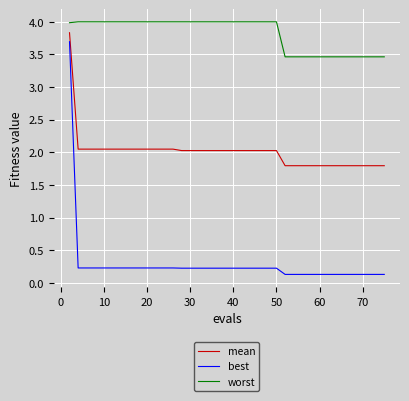

List the series in order of their overall mean, highest first.

worst, mean, best